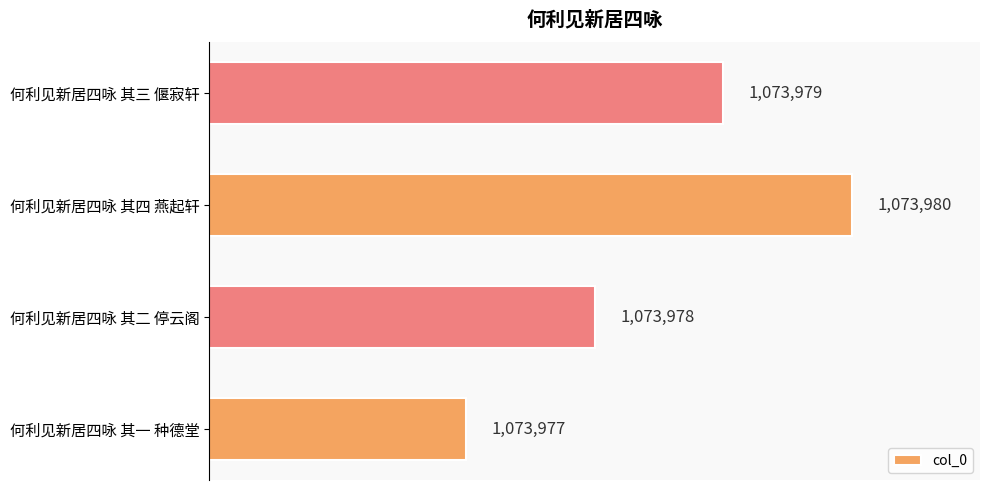

How many values are below 1073979?

2